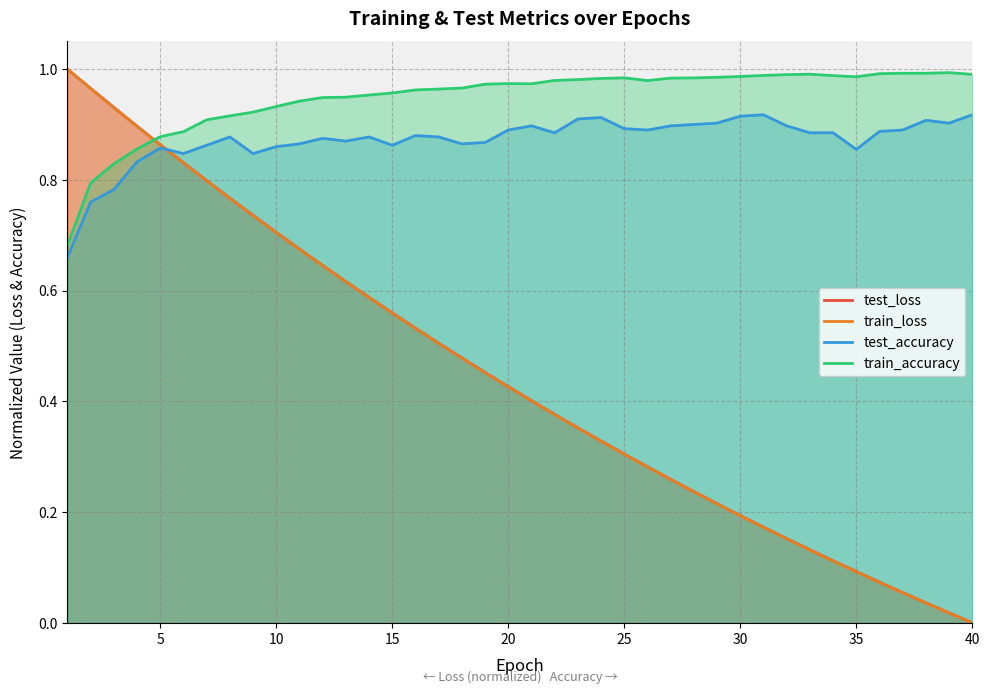

True or false: train_loss and train_accuracy cross at least once.

True